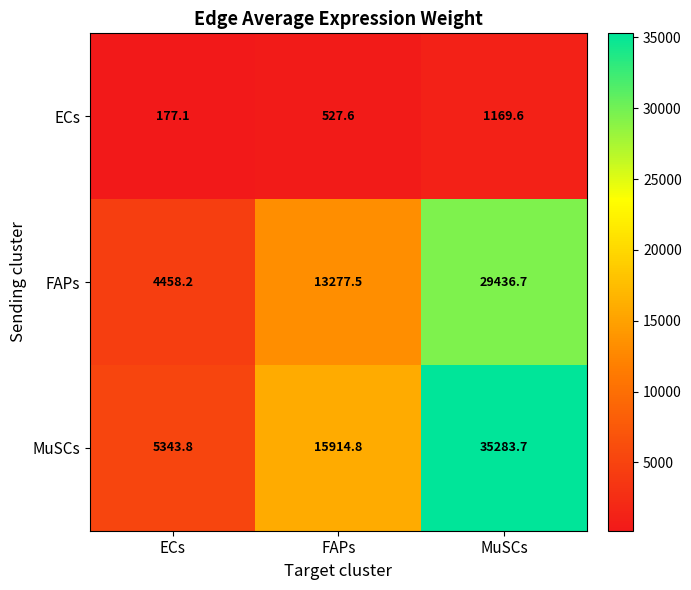

Which series has the largest range (max minus min)?

MuSCs